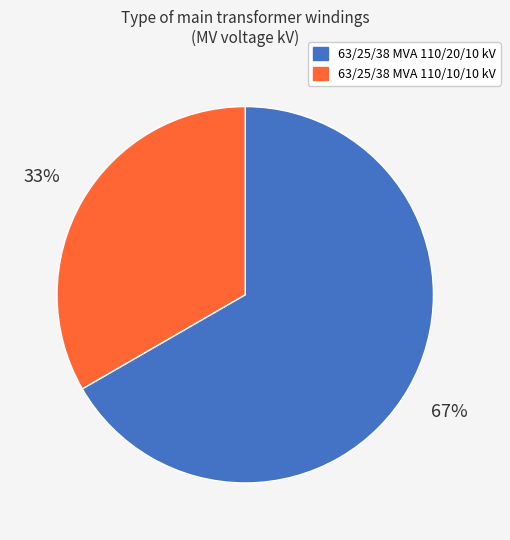

Approximately how many times larger is the value at 63/25/38 MVA 110/20/10 kV compared to 63/25/38 MVA 110/10/10 kV?

2.0